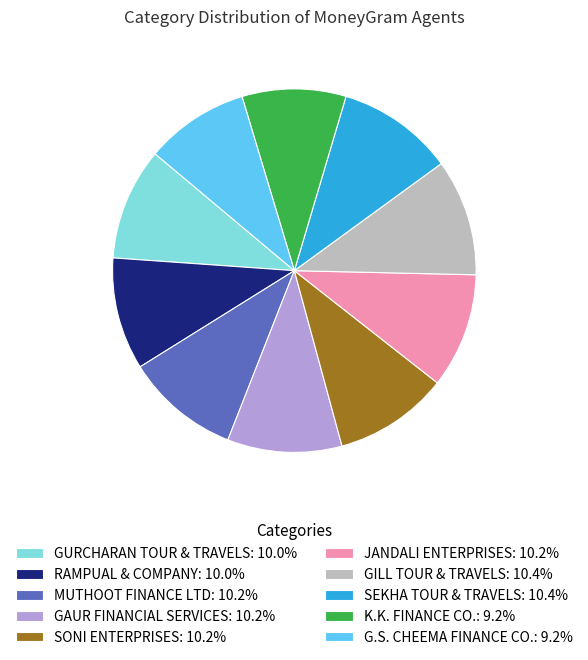

Is the sum of GILL TOUR & TRAVELS: 10.4% and G.S. CHEEMA FINANCE CO.: 9.2% greater than half?

No